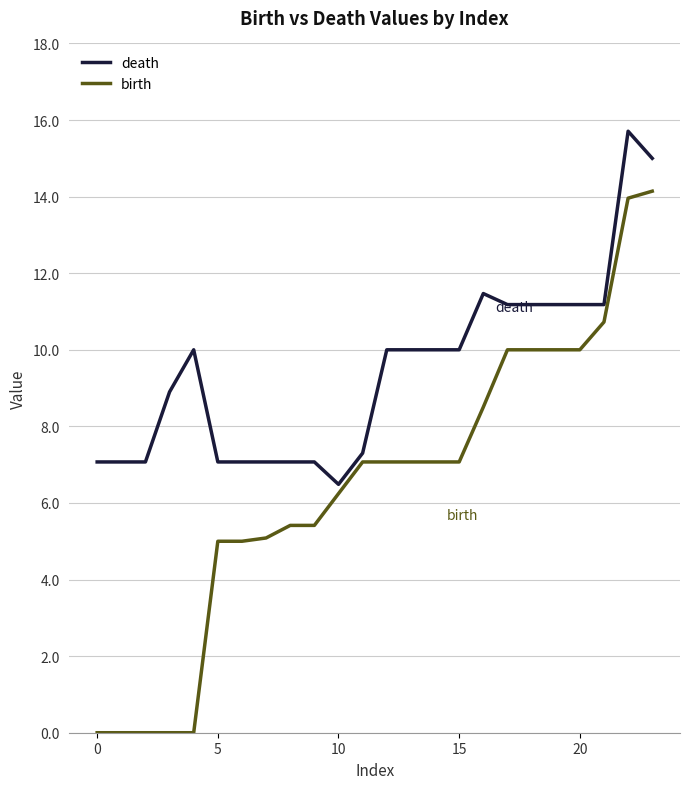

Does the chart display data point markers on the line(s)?

No